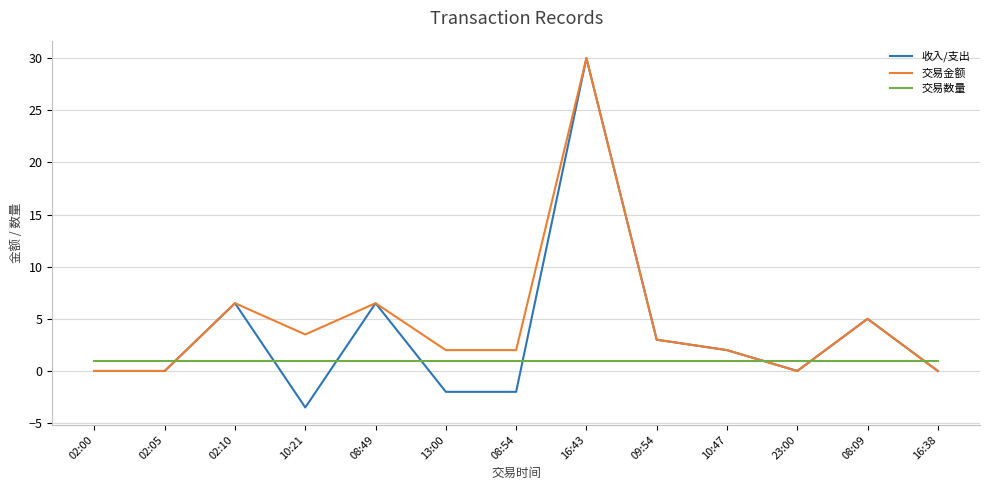

Reading left to right, extract all data points from this chart.

收入/支出: 0.0	0.0	6.5	-3.5	6.5	-2.0	-2.0	30.0	3.0	2.0	0.0	5.0	0.0
交易金额: 0.0	0.0	6.5	3.5	6.5	2.0	2.0	30.0	3.0	2.0	0.0	5.0	0.0
交易数量: 1.0	1.0	1.0	1.0	1.0	1.0	1.0	1.0	1.0	1.0	1.0	1.0	1.0